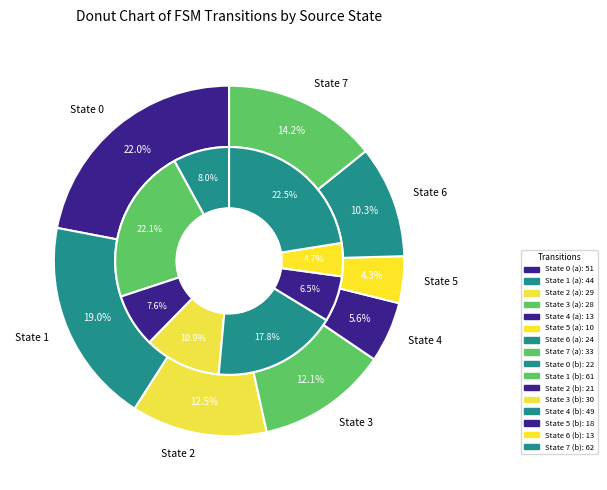

True or false: State 3 accounts for 11% of the total.

True